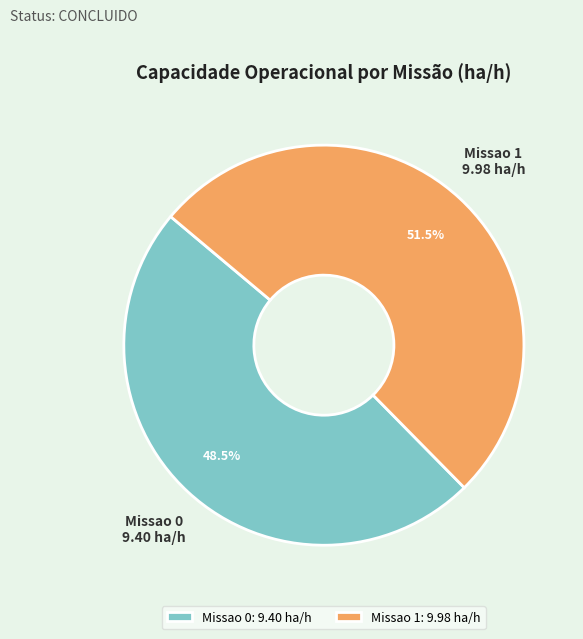

What is the ratio of the value at Missao 1 to the value at Missao 0?

1.1